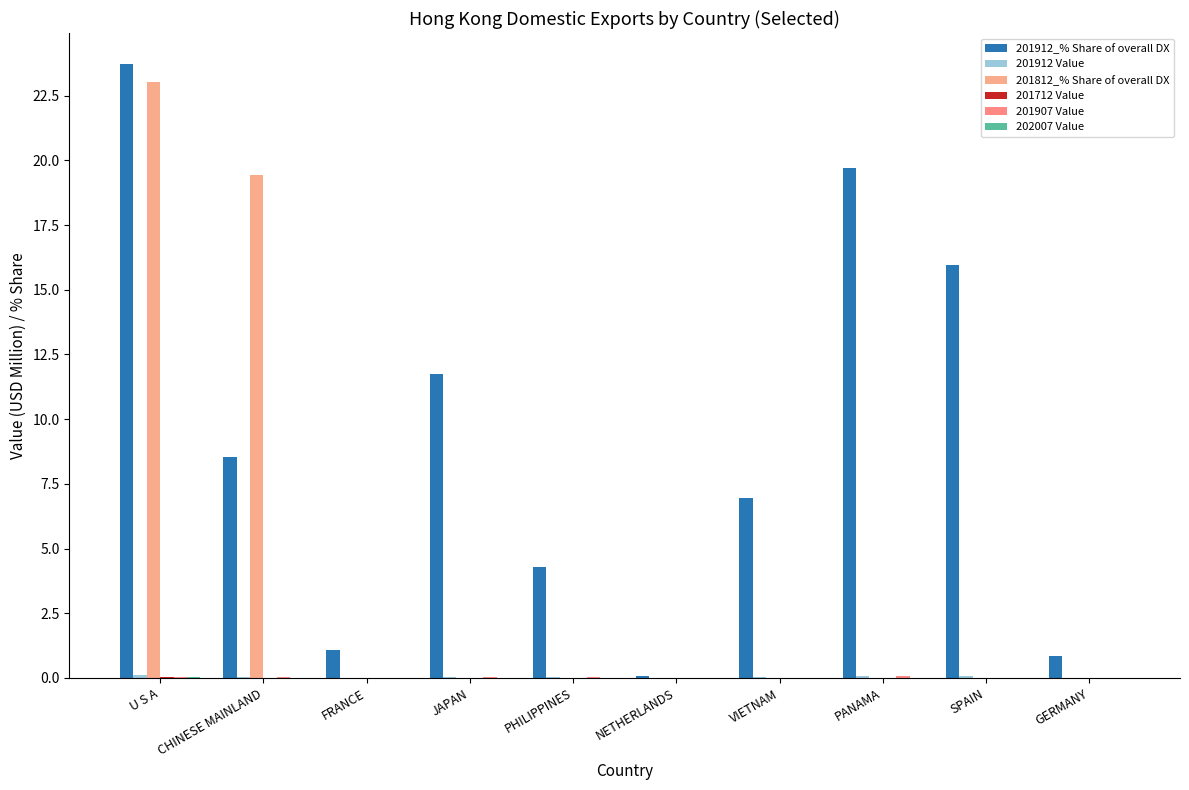

Which category has the highest value across all series?

U S A